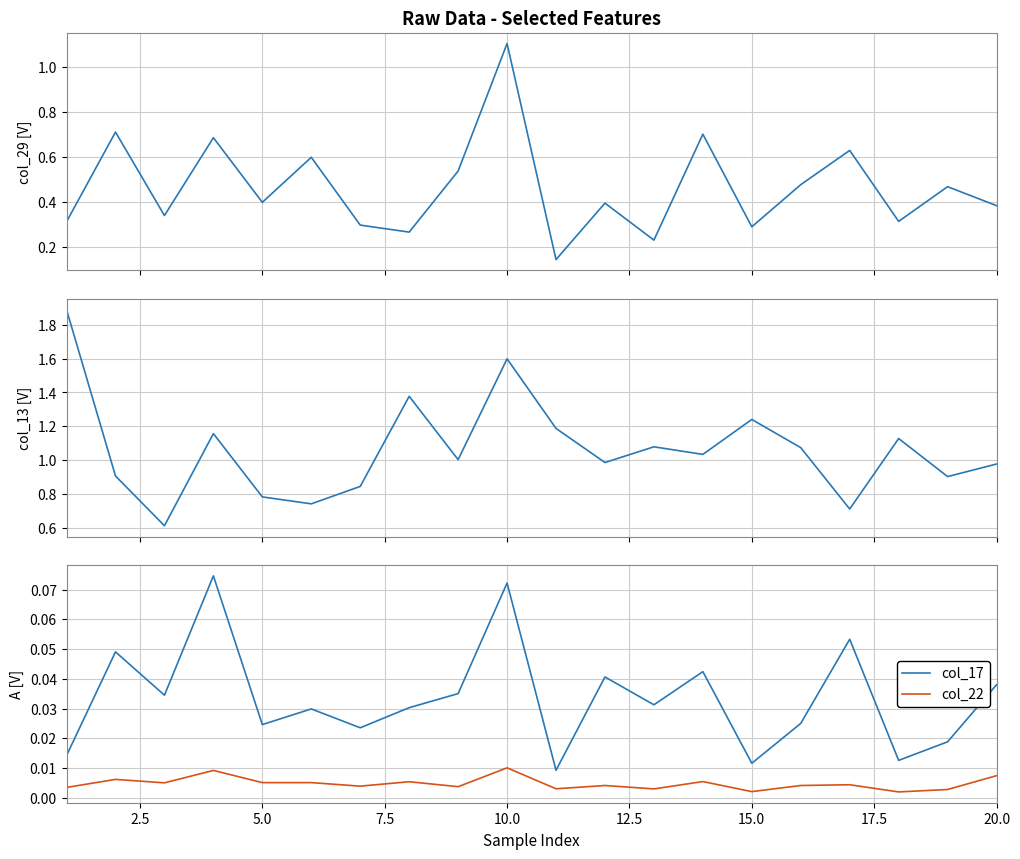

Does the chart display data point markers on the line(s)?

No